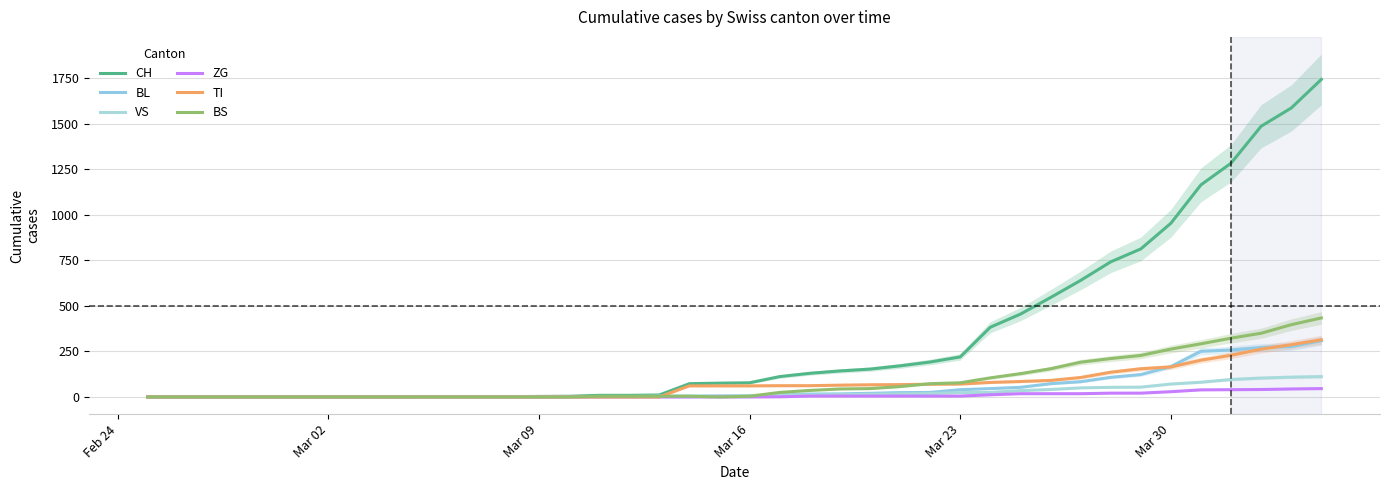

What is the difference between the maximum and minimum values in the BL series?

309